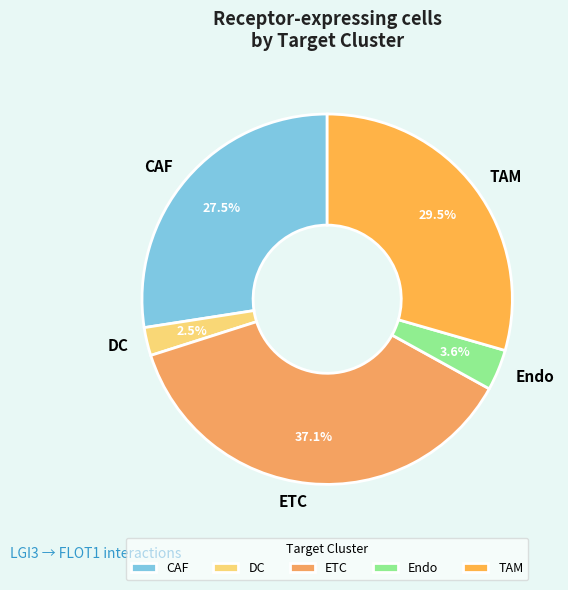

Count the number of slices in the pie.

5